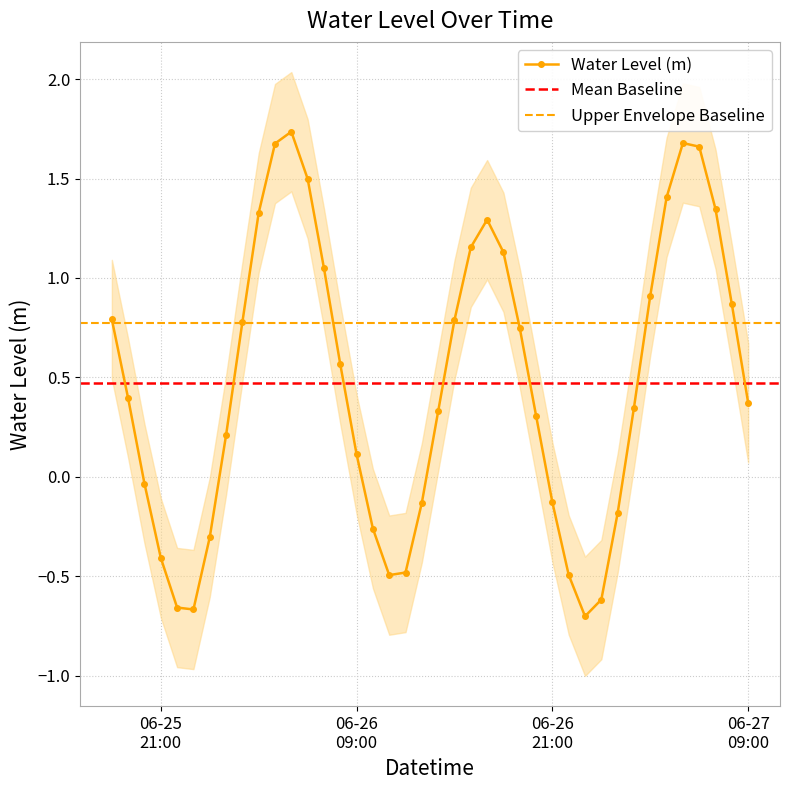

What is the change in value from 2025-06-25 22:00:00 to 2025-06-26 16:00:00?

+1.8